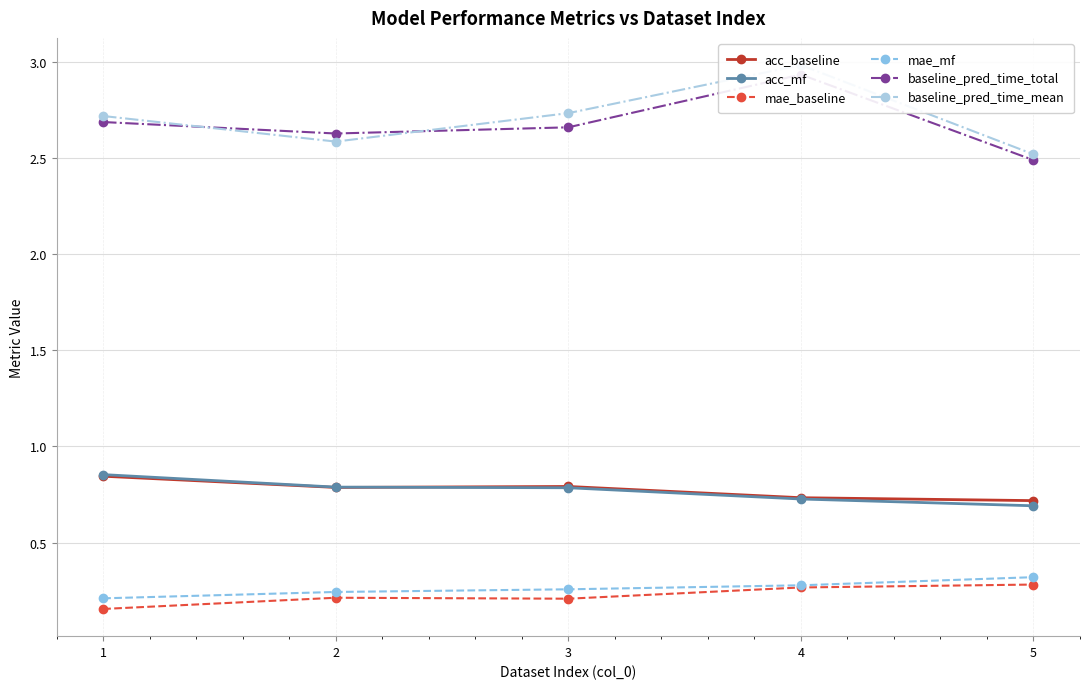

What is the approximate value of baseline_pred_time_mean at 1?

2.7